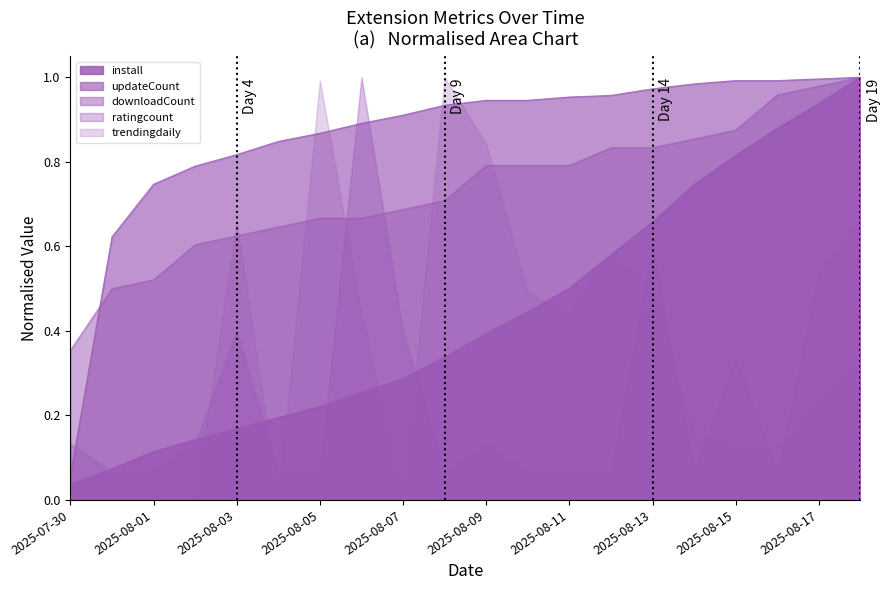

Which category has the lowest value in the updateCount series?

2025-07-30